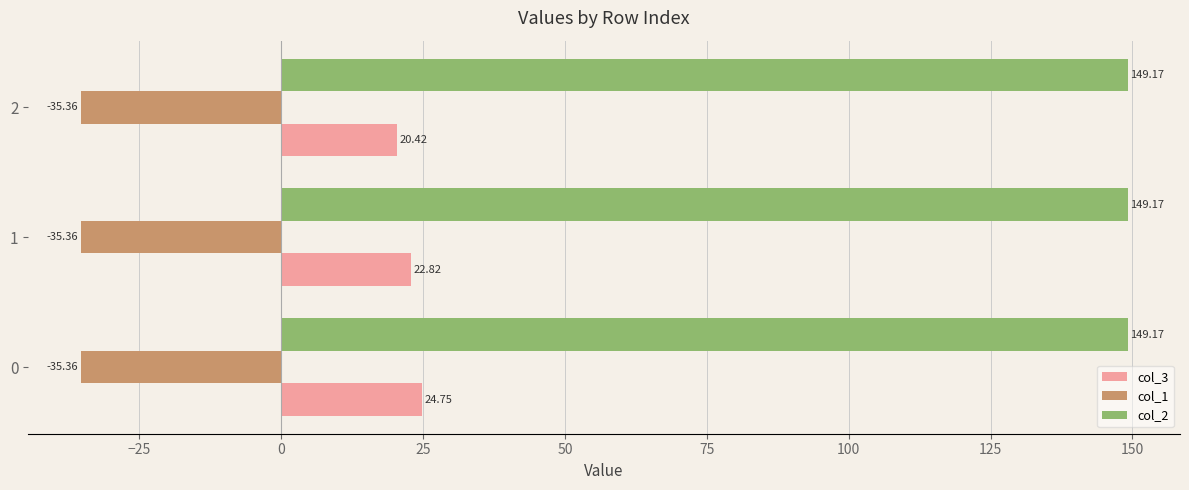

True or false: col_1 has a value of -24.0 at 0.

False